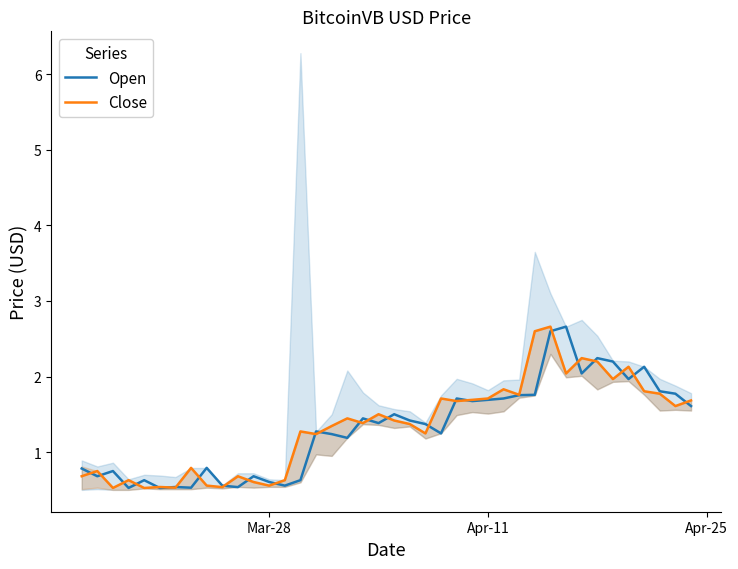

List the series in order of their overall mean, highest first.

Close, Open